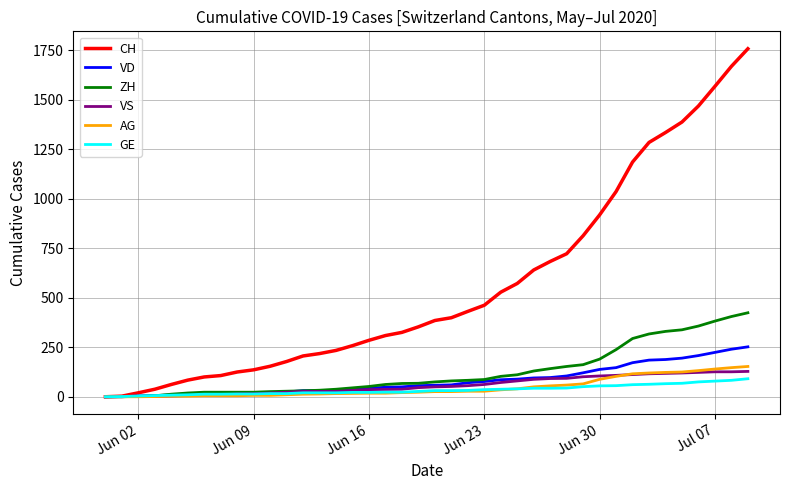

Which series has the largest range (max minus min)?

CH